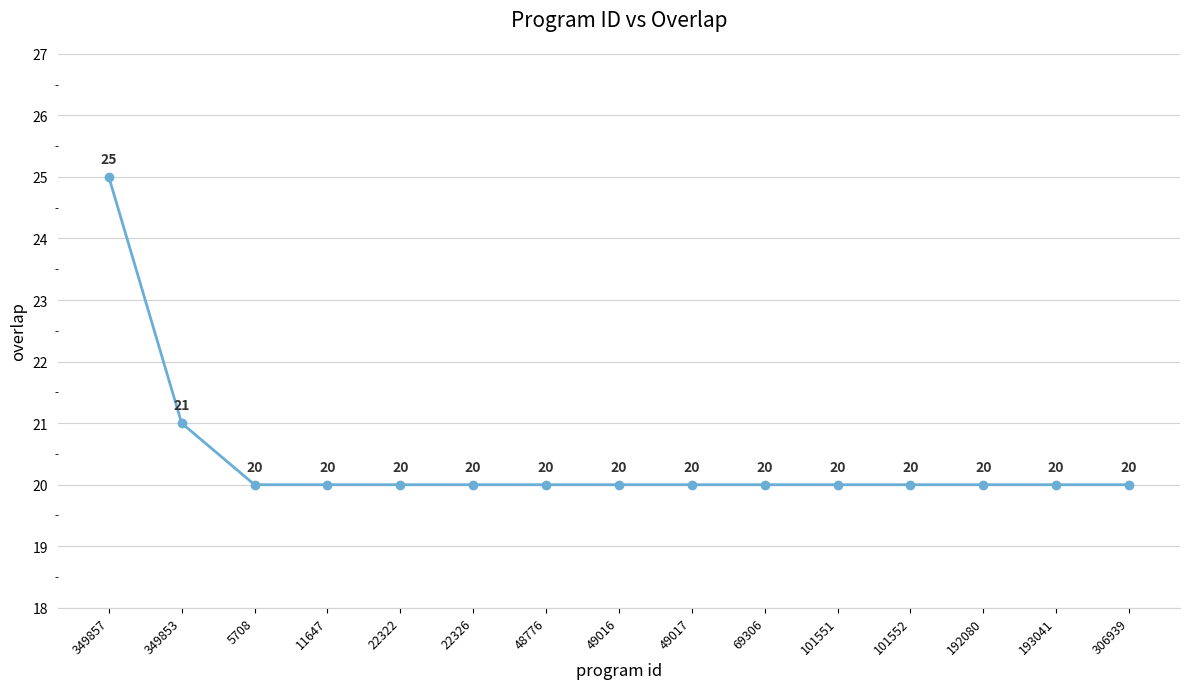

The chart shows a value of 9 at 101552. True or false?

False